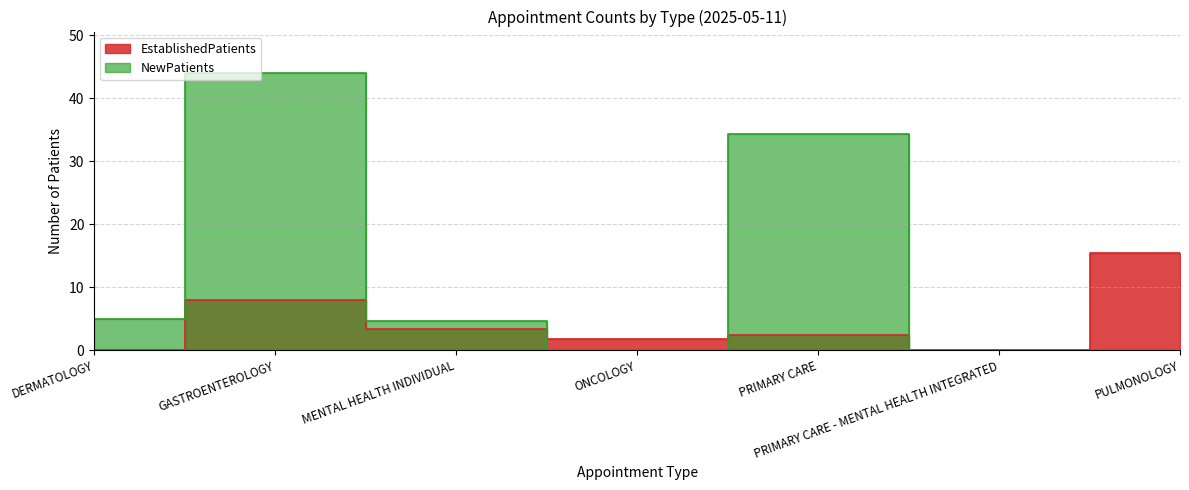

What is the sum of all EstablishedPatients values?

31.2